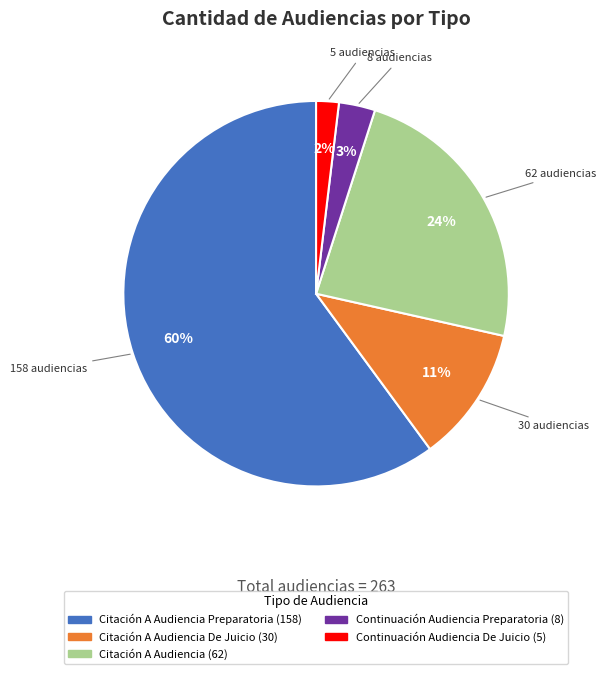

To the nearest percent, what is the difference between the largest and smallest slice percentages?

58%